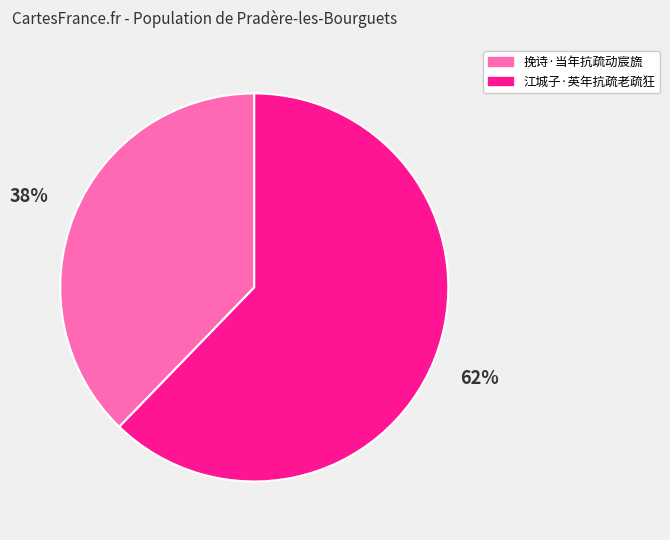

Does 江城子·英年抗疏老疏狂 represent more than half of the total?

Yes